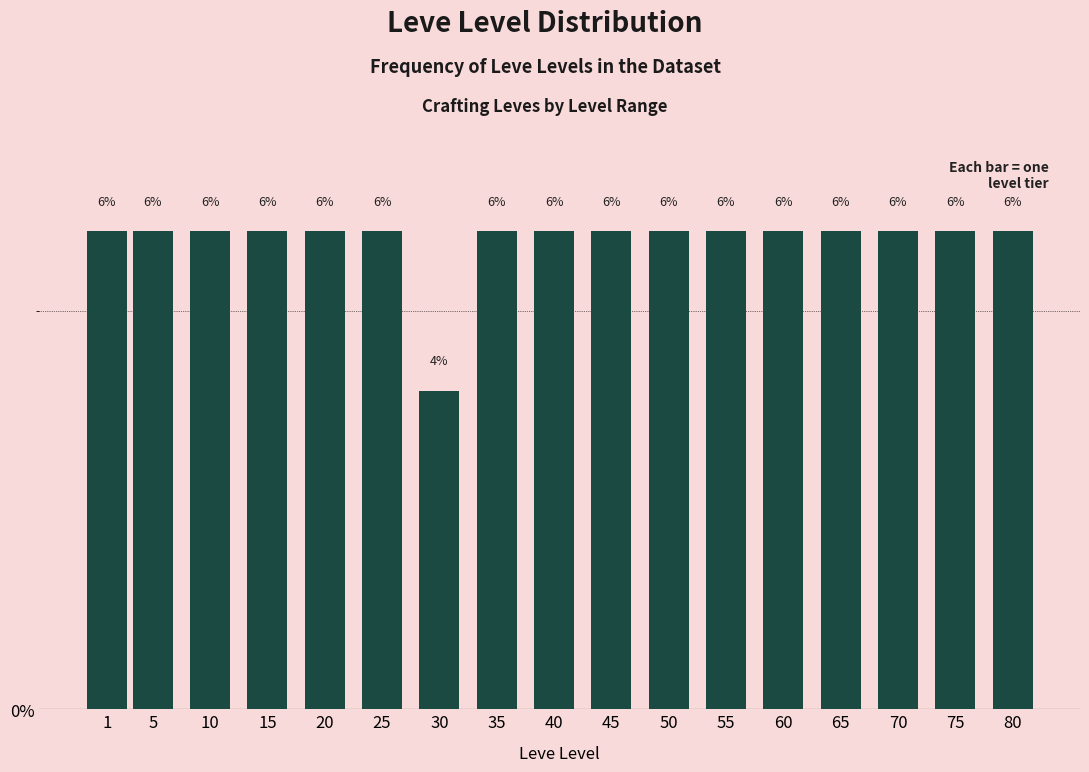

Reading left to right, extract all data points from this chart.

1=6	5=6	10=6	15=6	20=6	25=6	30=4	35=6	40=6	45=6	50=6	55=6	60=6	65=6	70=6	75=6	80=6